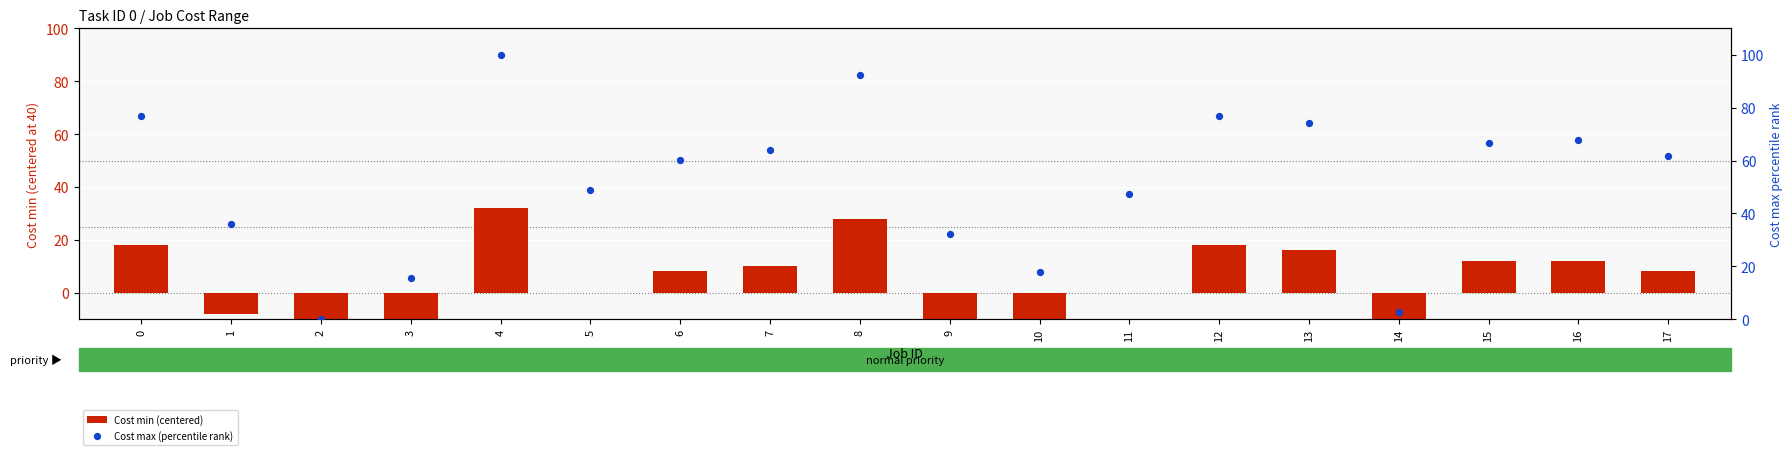

At which category is the sum across all series the highest?

4